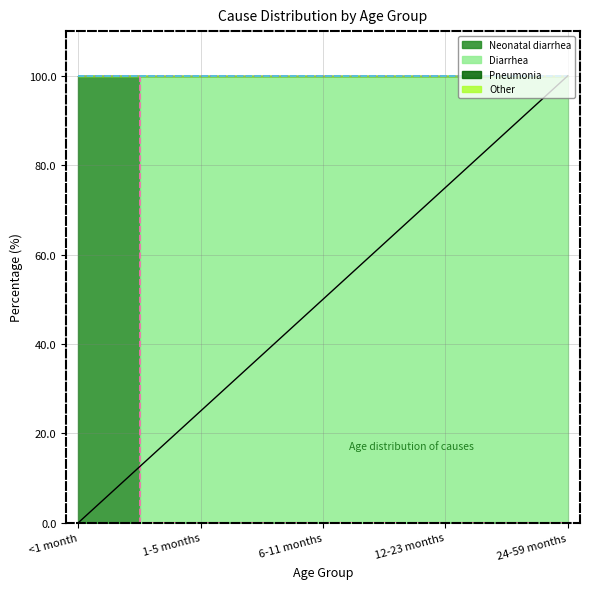

At which label is Neonatal diarrhea closest to 50?

<1 month